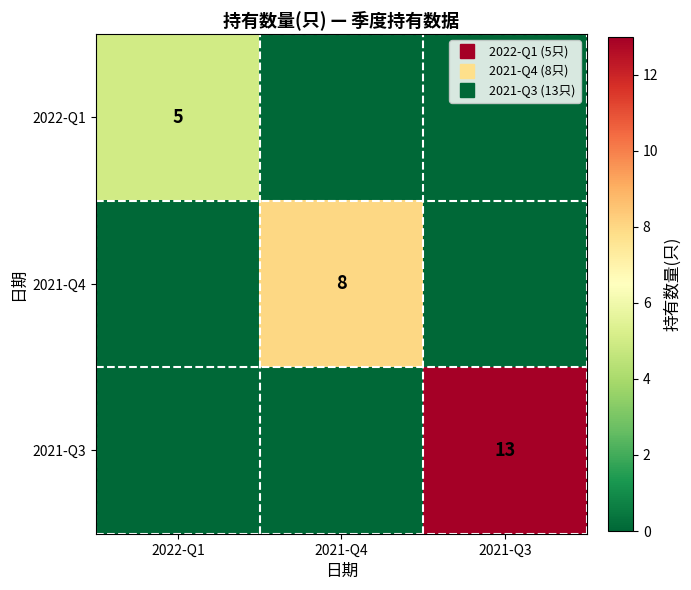

At which category is the sum across all series the highest?

2021-Q3